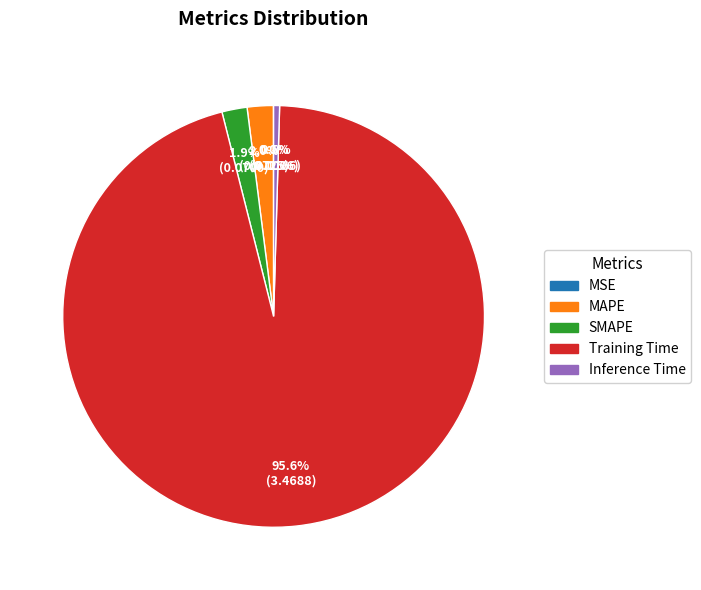

What percentage do Training Time and SMAPE together represent?

97.5%